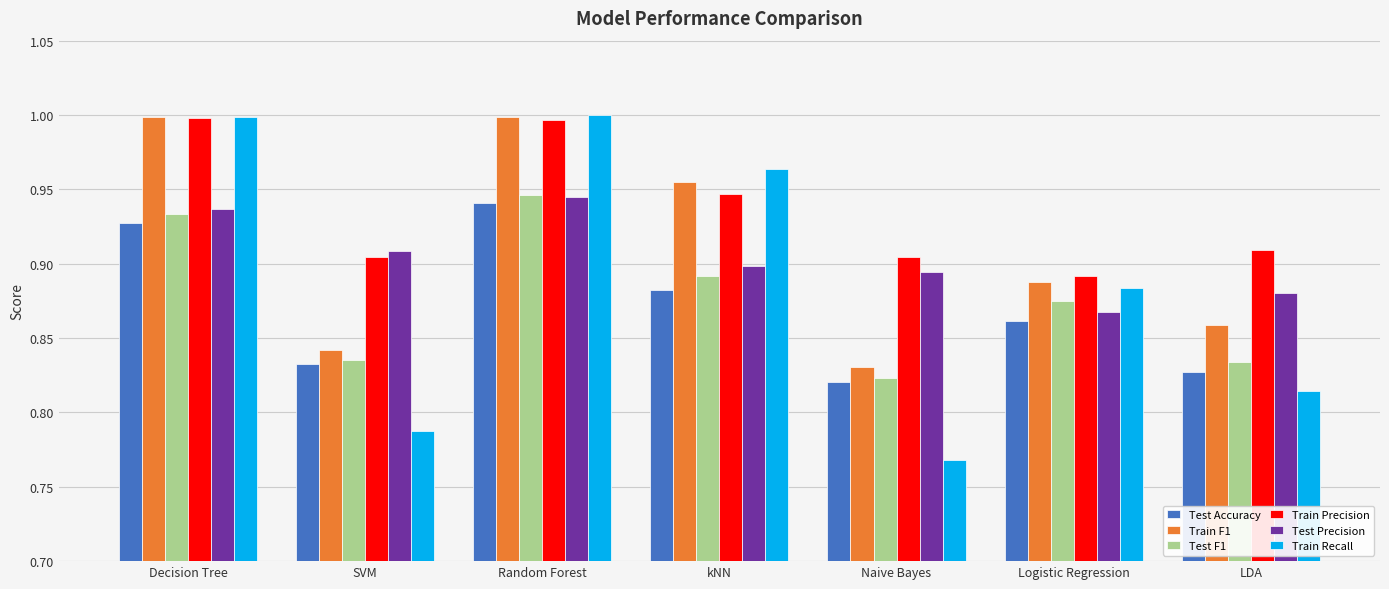

Is the value of Test Precision at SVM greater than the value of Train Recall at Logistic Regression?

Yes